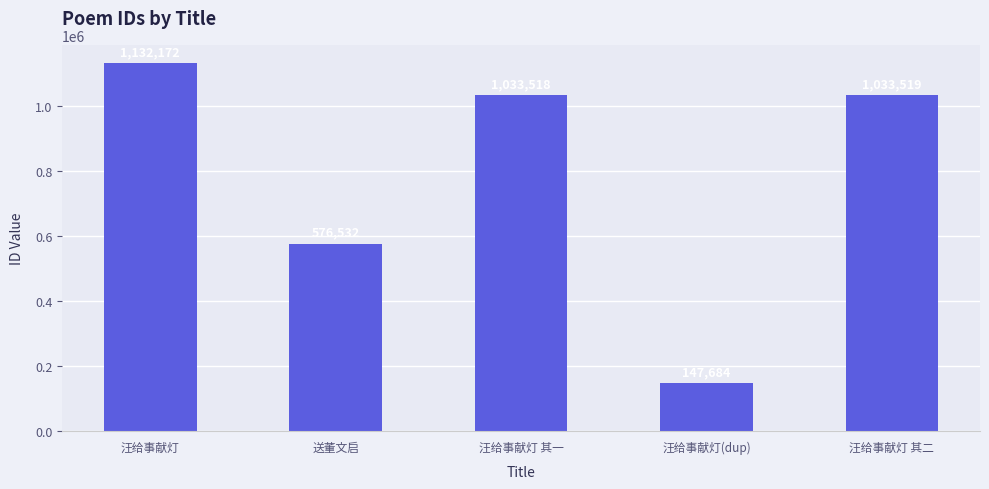

Rank the categories by value from highest to lowest.

汪给事献灯, 汪给事献灯 其二, 汪给事献灯 其一, 送董文启, 汪给事献灯(dup)